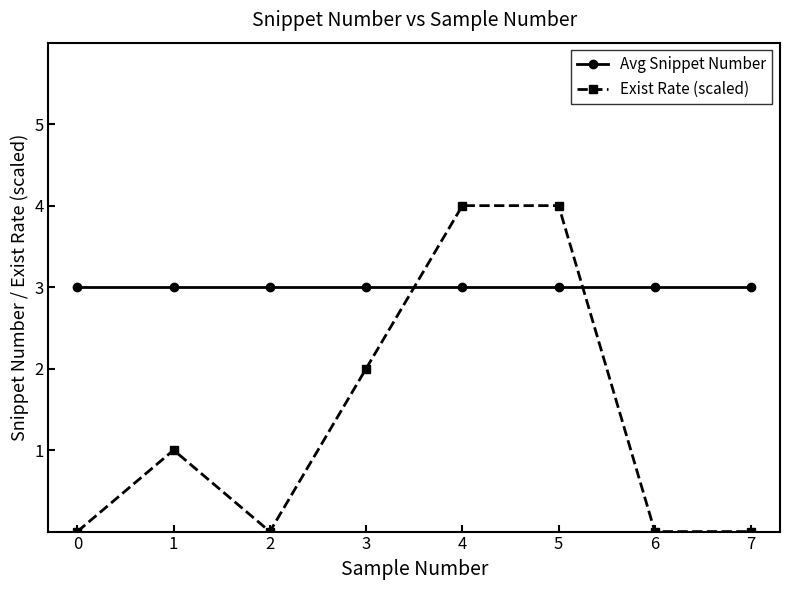

Which series has the largest range (max minus min)?

Exist Rate (scaled)